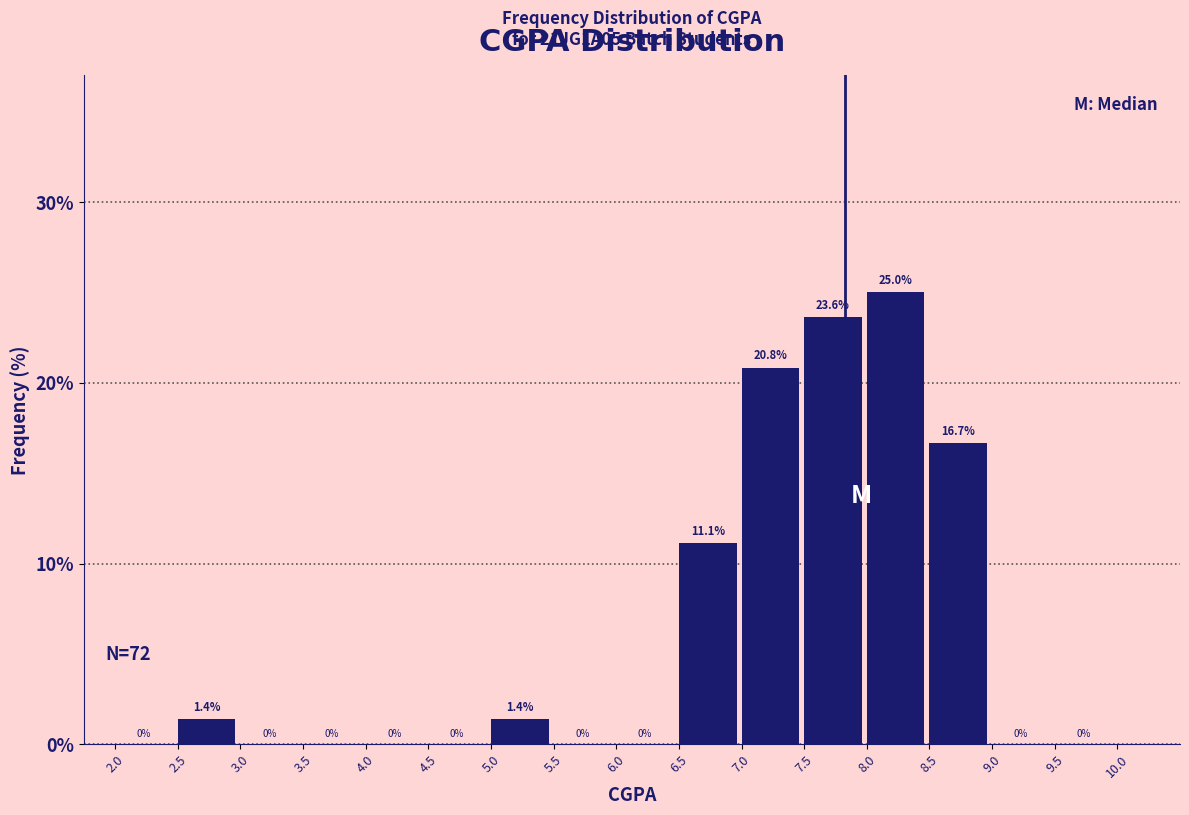

Reading left to right, list every bar in this chart as the range it spans on the x-axis followed by its height.

2.0 to 2.5: 0.0
2.5 to 3.0: 1.4
3.0 to 3.5: 0.0
3.5 to 4.0: 0.0
4.0 to 4.5: 0.0
4.5 to 5.0: 0.0
5.0 to 5.5: 1.4
5.5 to 6.0: 0.0
6.0 to 6.5: 0.0
6.5 to 7.0: 11.1
7.0 to 7.5: 20.8
7.5 to 8.0: 23.6
8.0 to 8.5: 25.0
8.5 to 9.0: 16.7
9.0 to 9.5: 0.0
9.5 to 10.0: 0.0